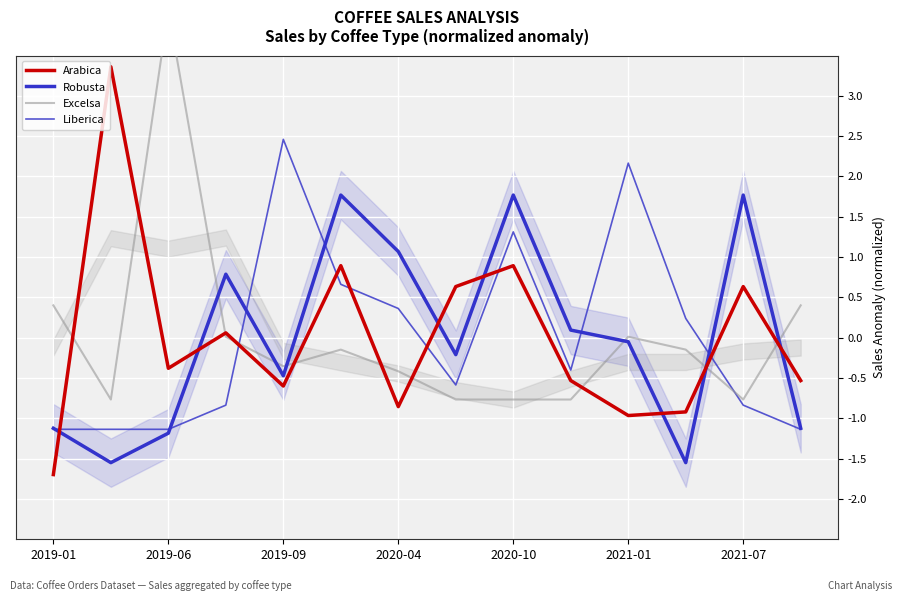

Is it true that Arabica equals 0.6 at 7?

True